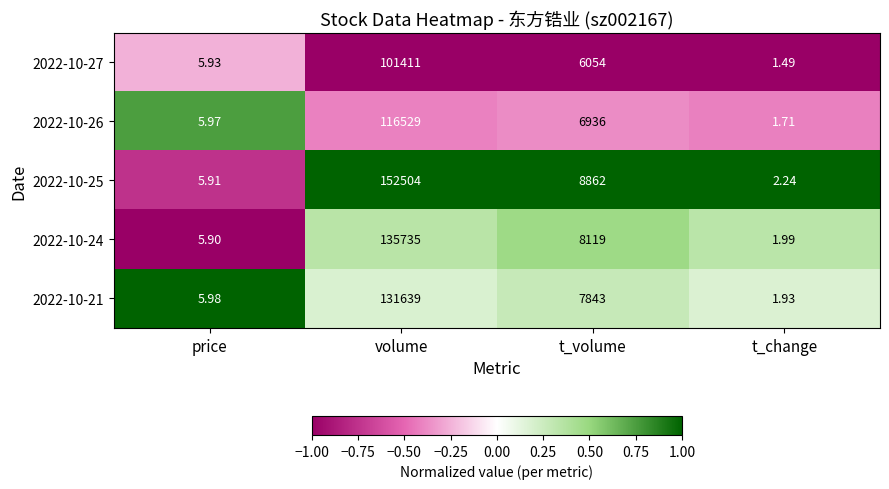

Rank the categories by 2022-10-27 value from lowest to highest.

t_change, price, t_volume, volume